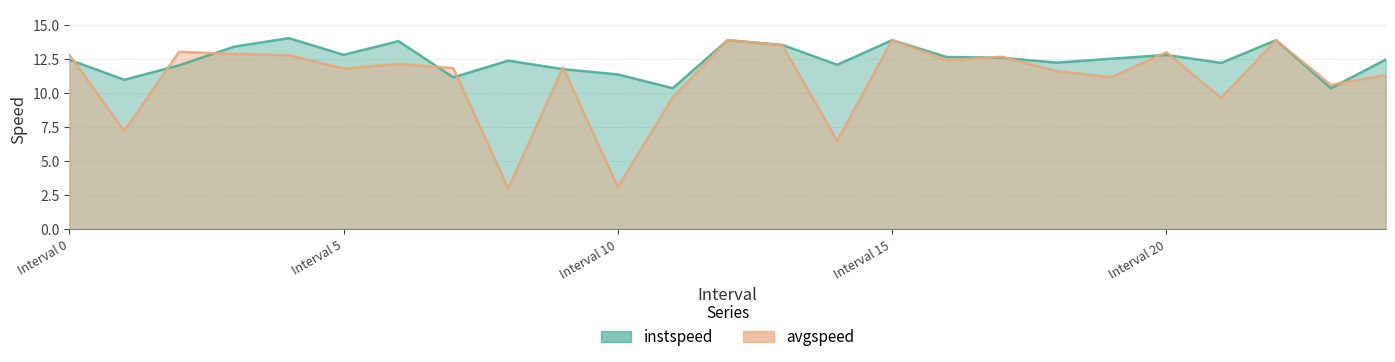

Which series has the largest total across all categories?

instspeed